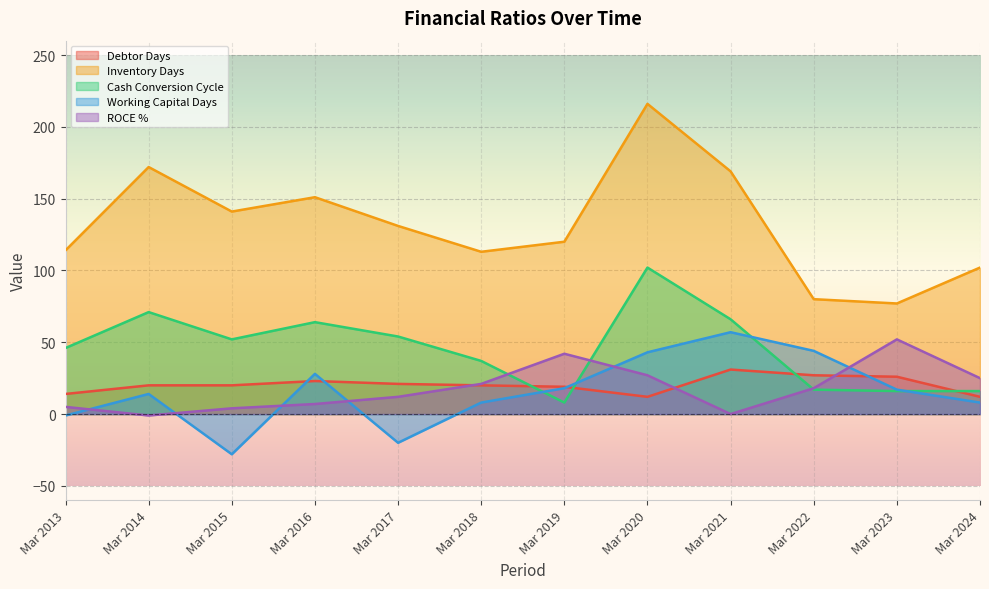

How many values in the Working Capital Days series are below 17?

6